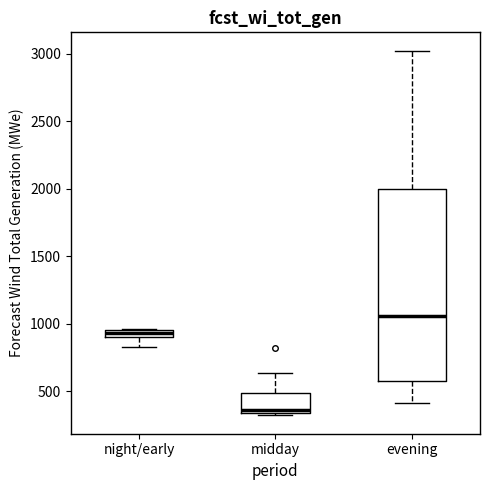

Which box's median line is the lowest?

midday